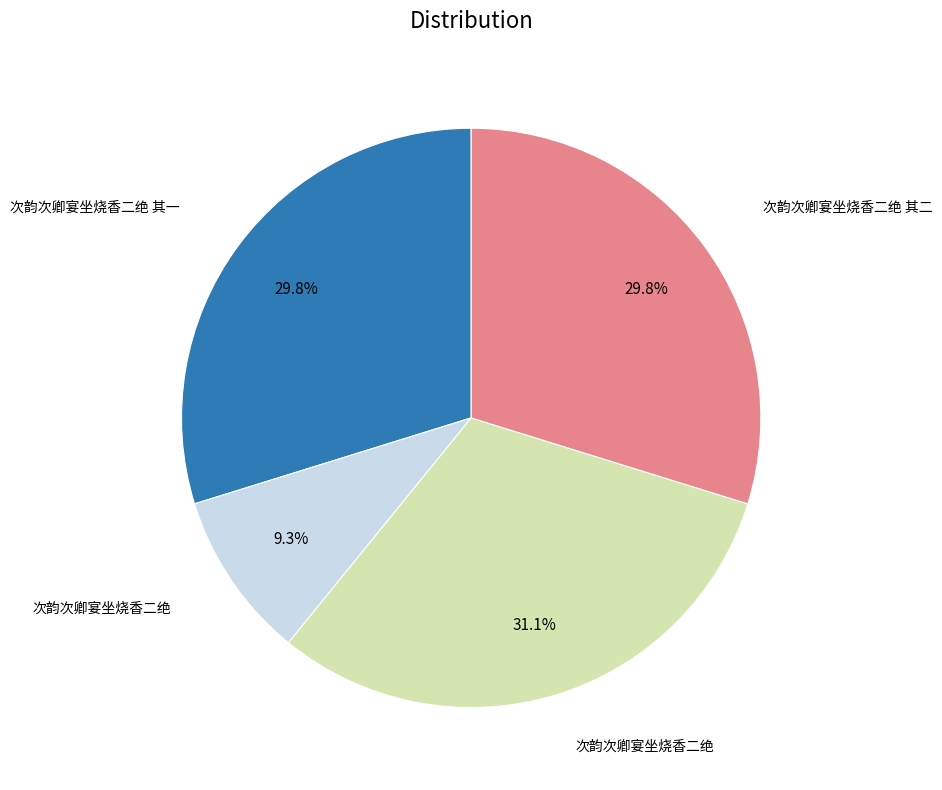

Does any single category account for the majority?

No